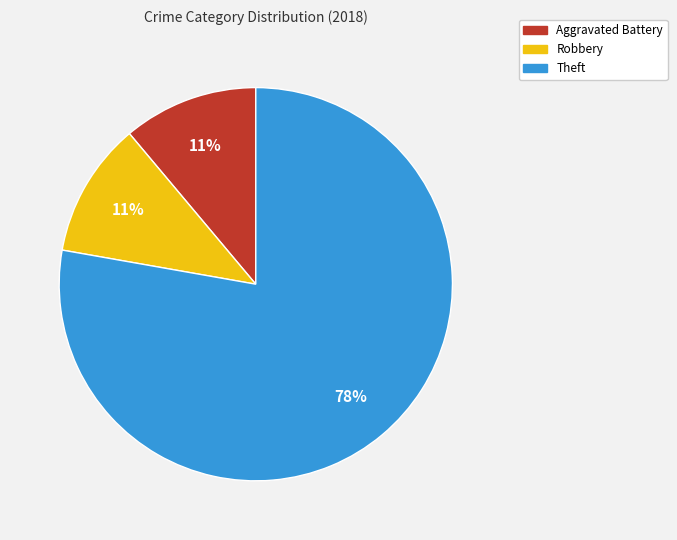

Is there any slice that represents more than half of the pie?

Yes